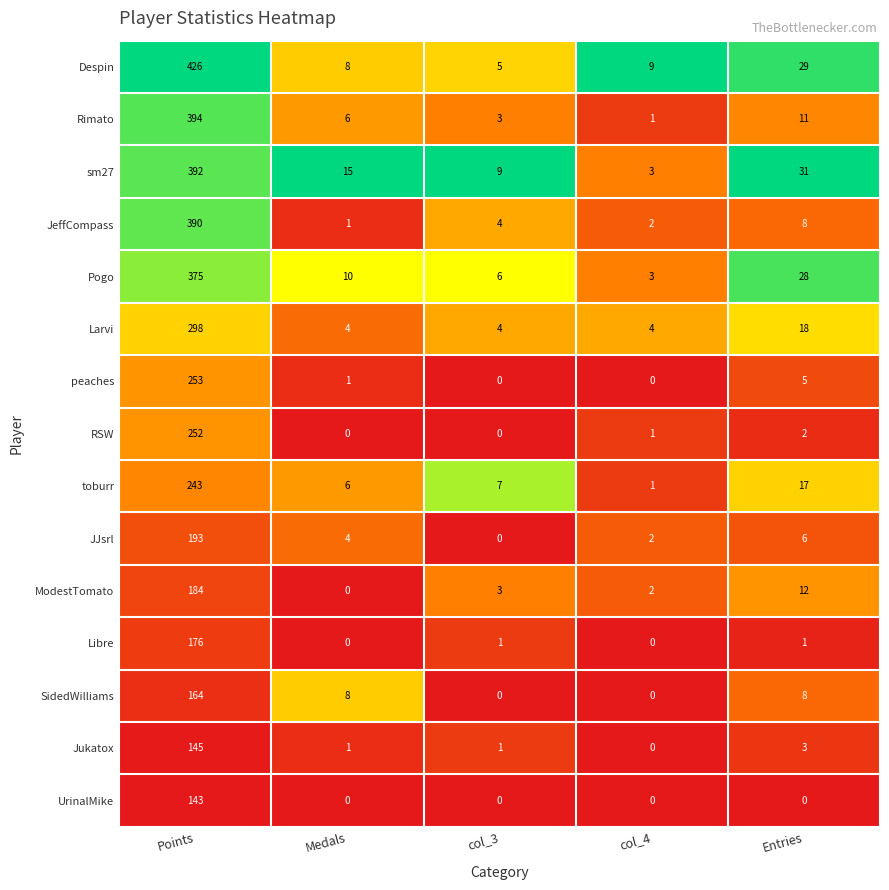

What is the total value across all series at col_3?

43